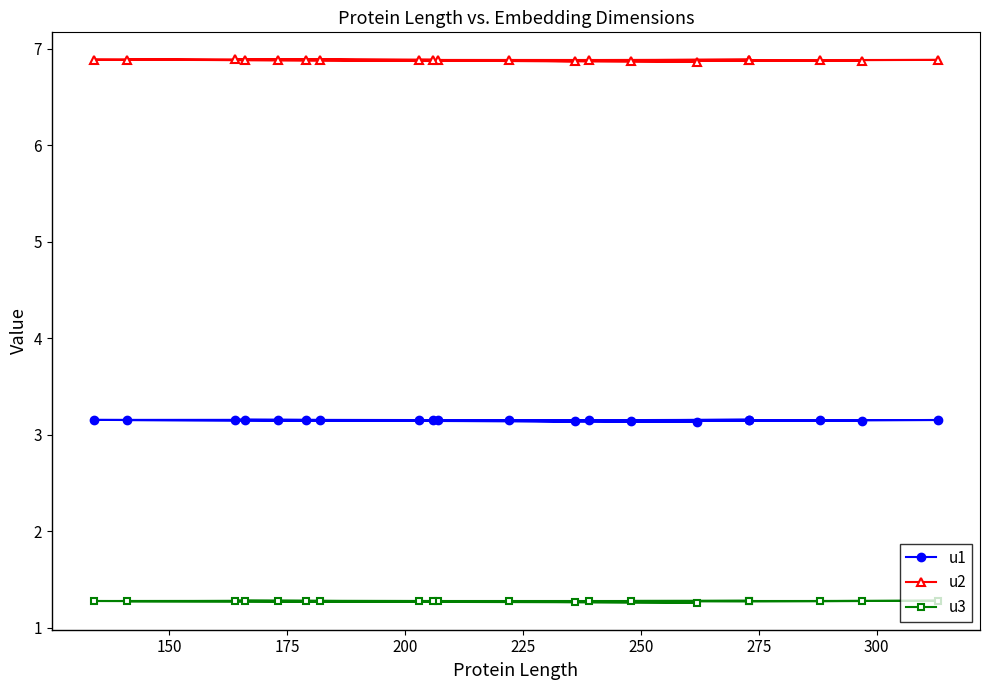

Does the chart display data point markers on the line(s)?

Yes